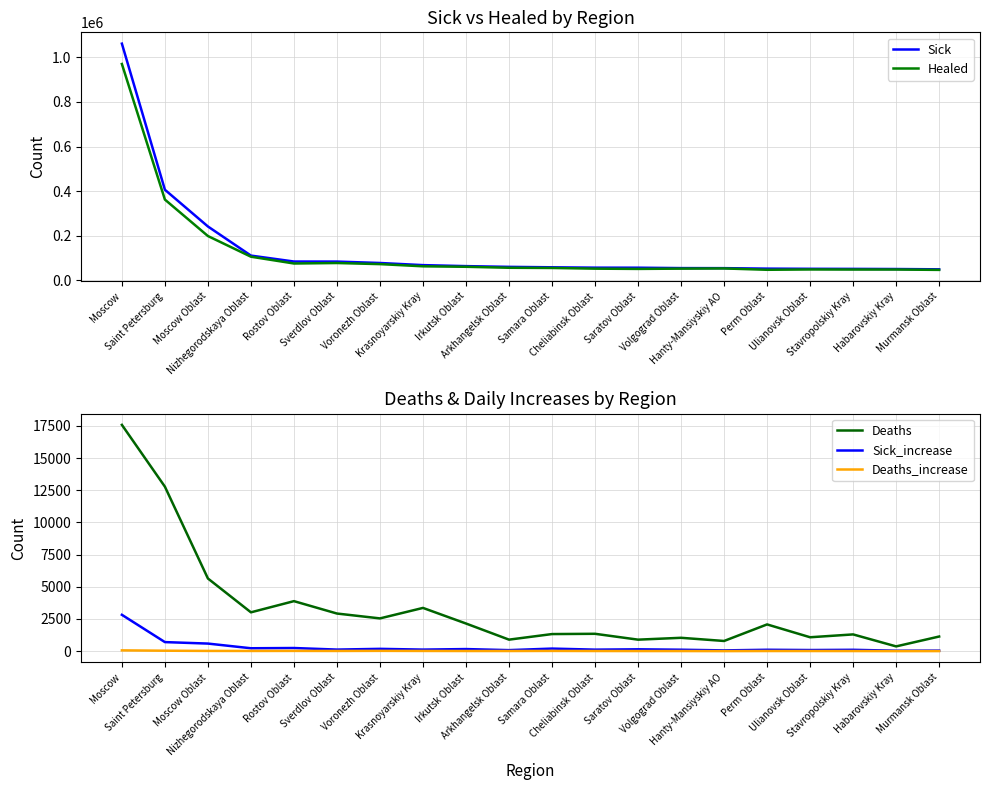

Between Moscow and Stavropolskiy Kray, which is larger?

Moscow